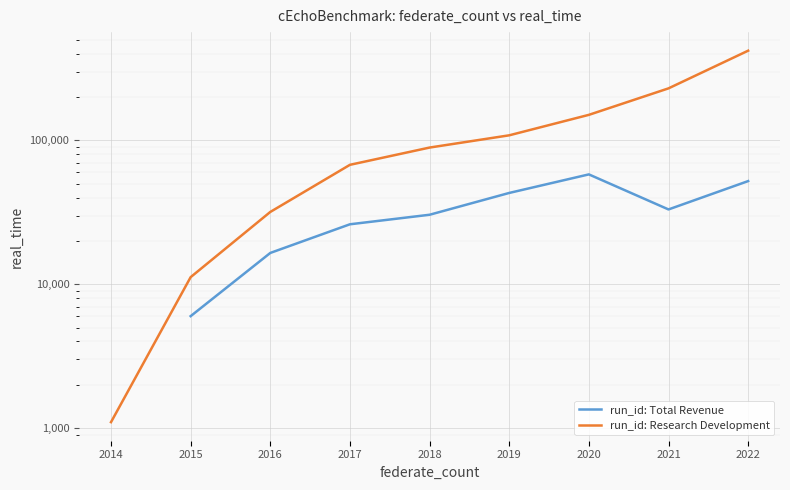

What is the smallest value displayed?

1100.0